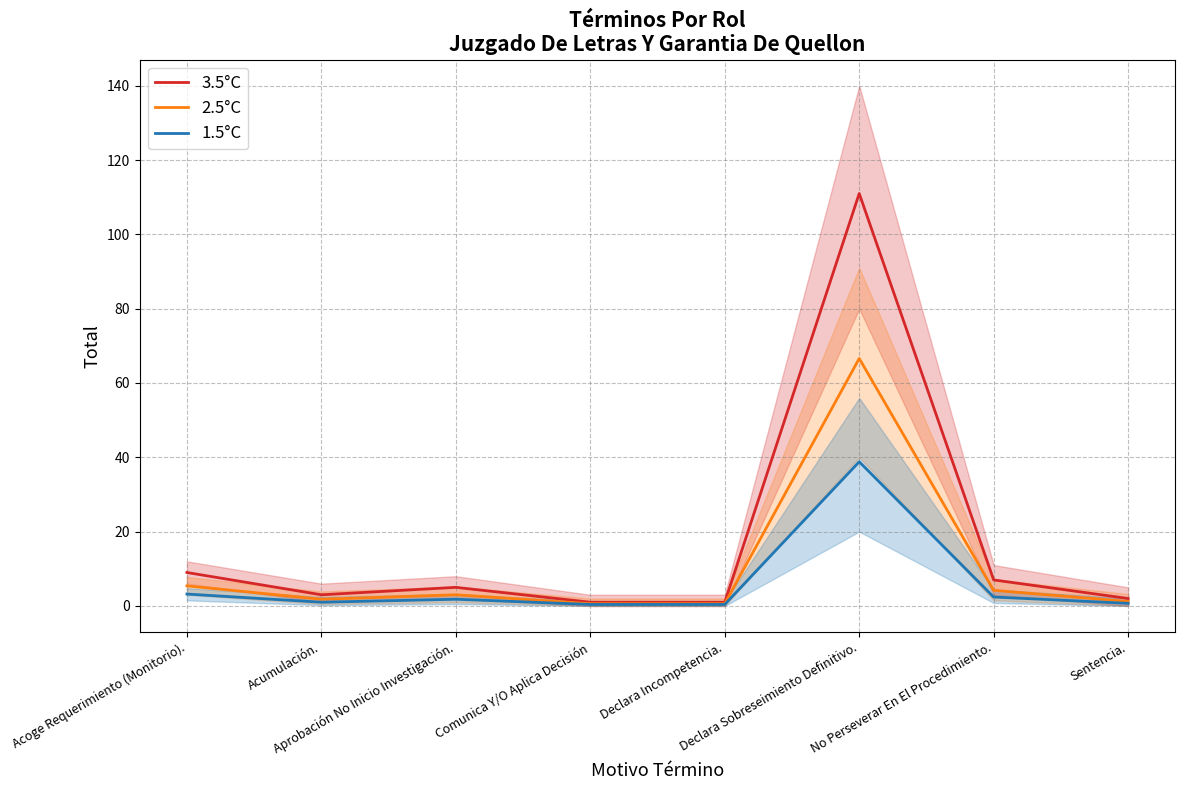

Which series has the largest range (max minus min)?

3.5°C